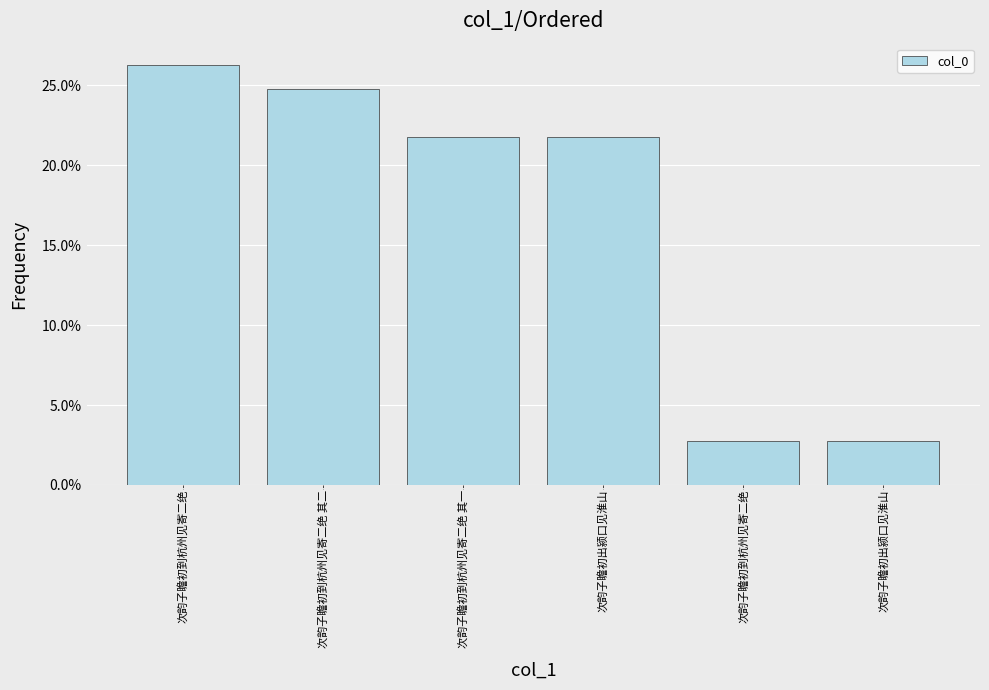

Which label corresponds to the smallest value in the chart?

次韵子瞻初出颍口见淮山